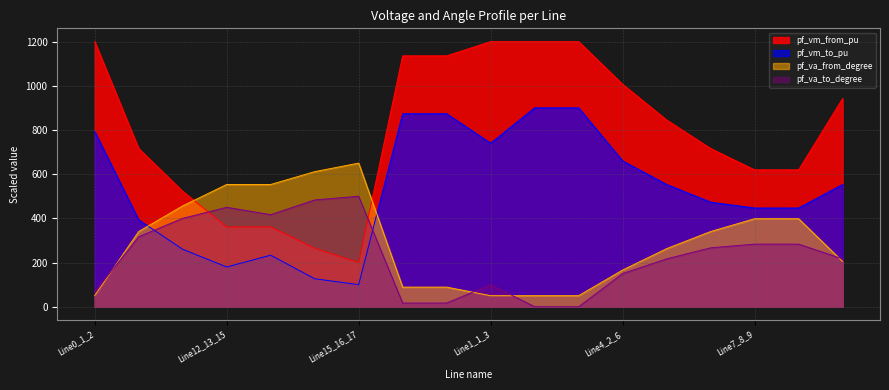

What is the maximum value for pf_va_to_degree?

500.0